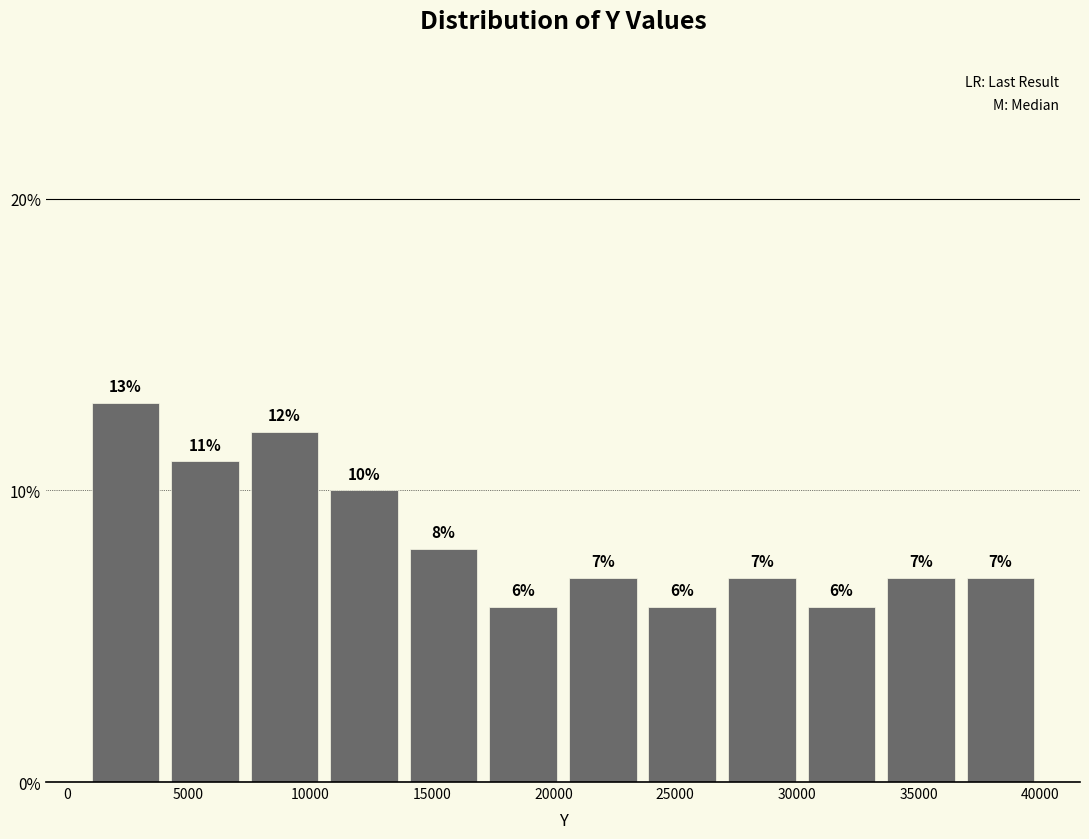

Reading left to right, transcribe this chart: for each bar, give the range it covers on the x-axis and its height. The bar edges are not printed on the chart, so give them approximately, as read against the axis.

1000 to 4000: 13
4000 to 7500: 11
7500 to 10500: 12
10500 to 14000: 10
14000 to 17000: 8
17000 to 20500: 6
20500 to 23500: 7
23500 to 27000: 6
27000 to 30000: 7
30000 to 33500: 6
33500 to 36500: 7
36500 to 40000: 7